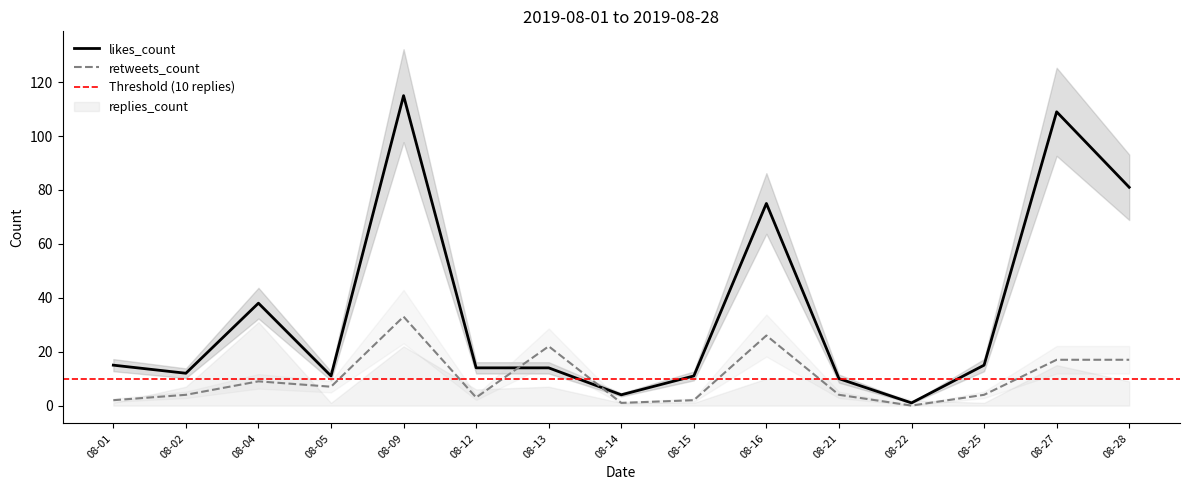

Which category has the lowest value in the likes_count series?

08-22